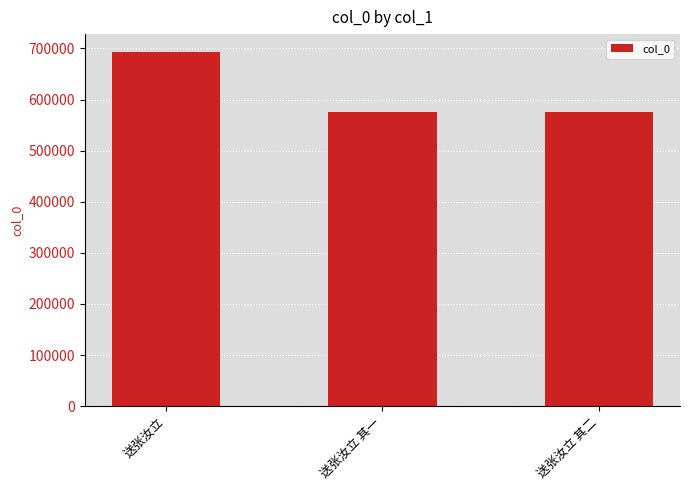

Approximately how many times larger is the value at 送张汝立 其一 compared to 送张汝立 其二?

1.0